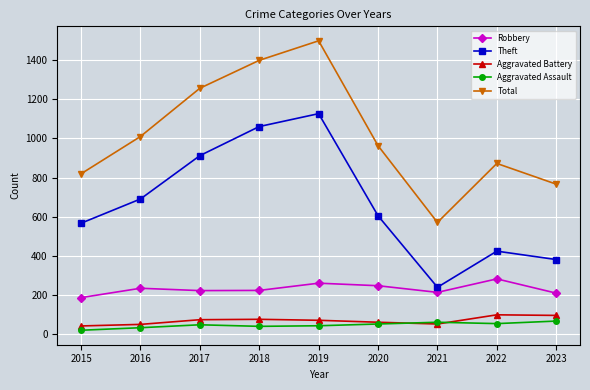

What is the sum of all Aggravated Assault values?

400